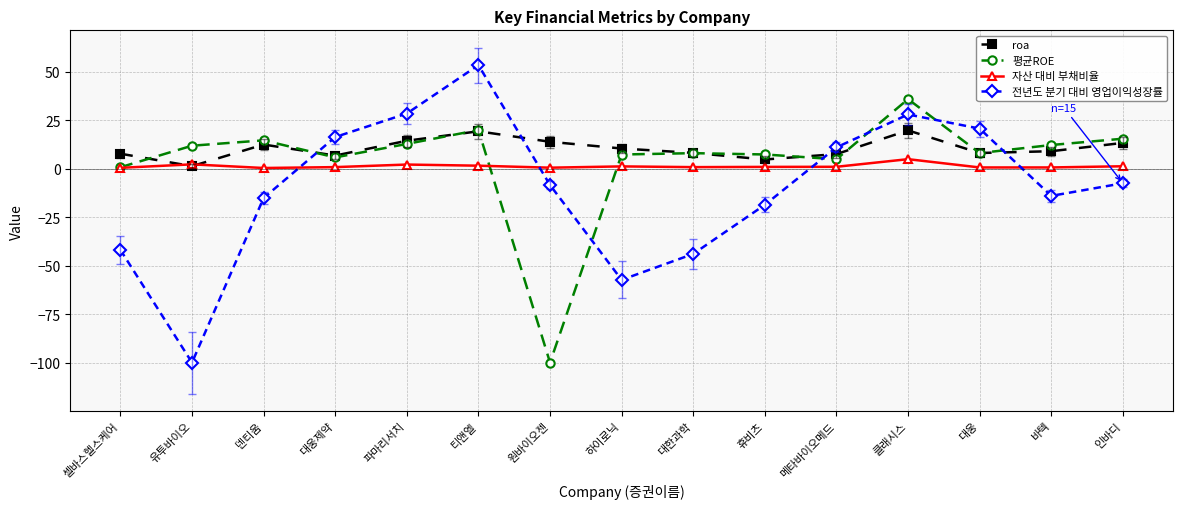

What value does the 평균ROE series have at 원바이오젠?

-100.0